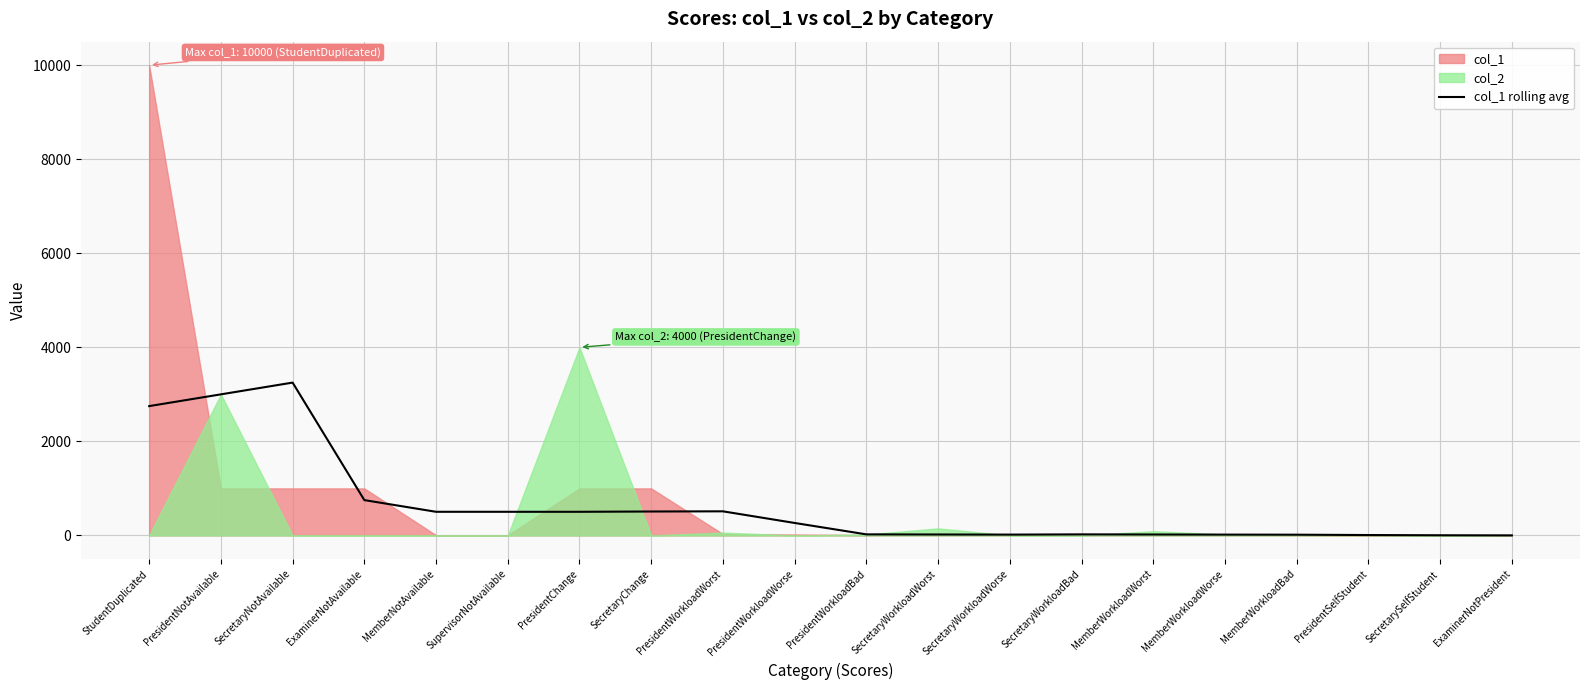

At which category does the data reach its first local peak?

SecretaryNotAvailable